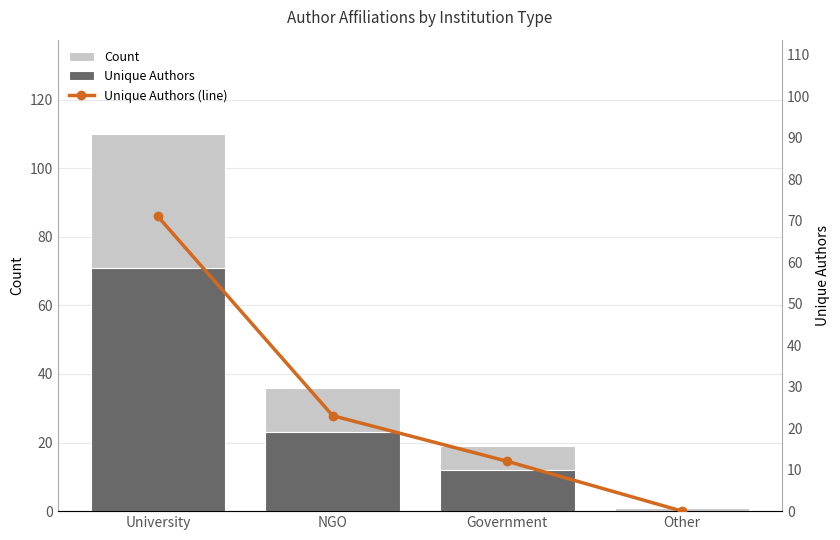

Does the chart contain stacked bars?

No